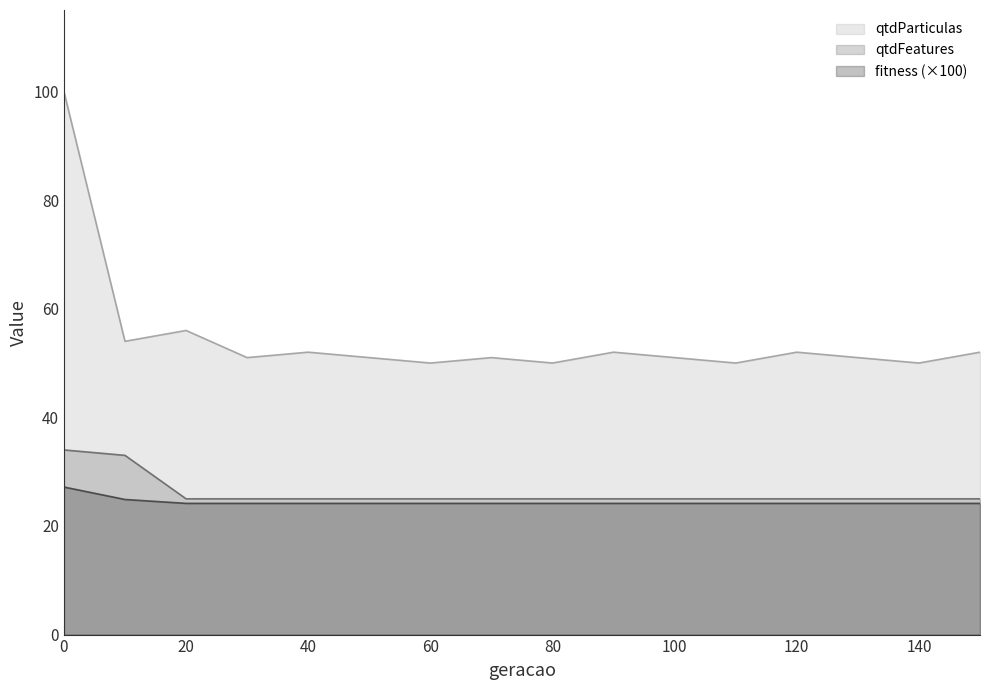

What are all the series names shown in the legend?

qtdParticulas, qtdFeatures, fitness (×100)